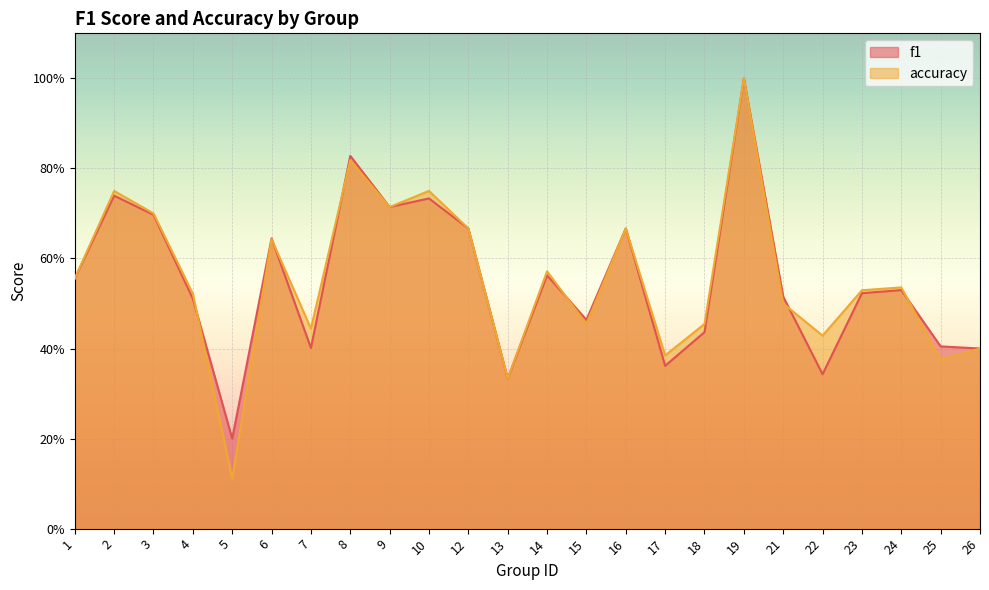

How many lines are shown in the chart?

2